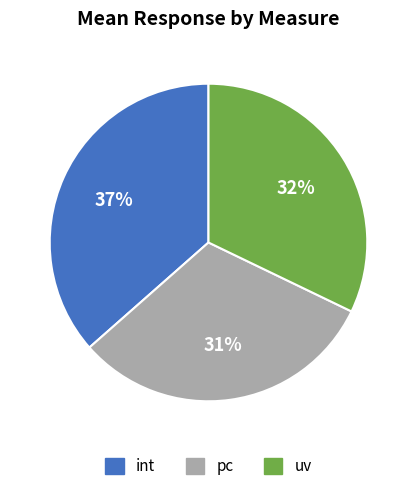

The pc slice represents 42% of the pie. True or false?

False